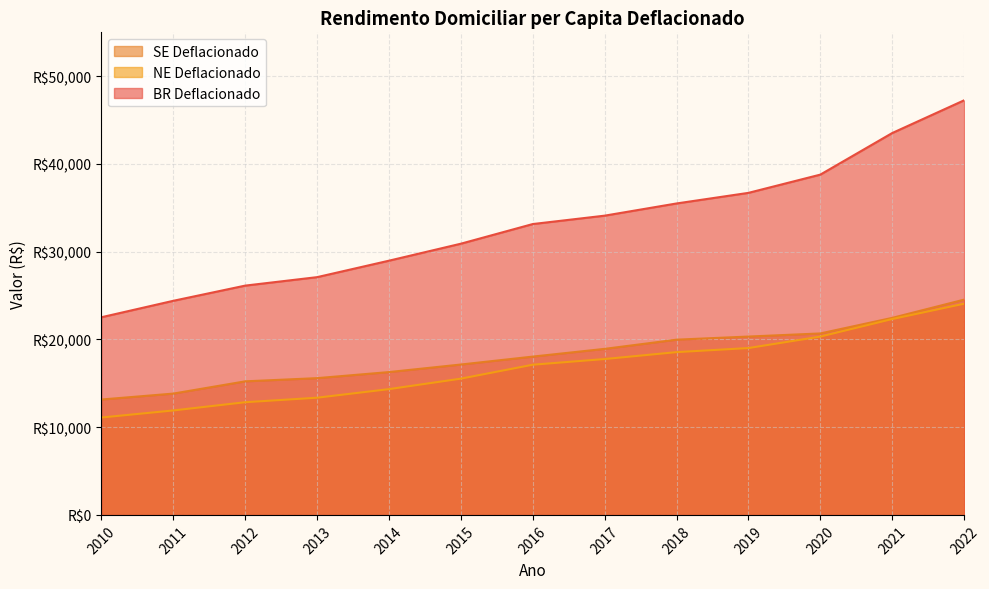

True or false: SE Deflacionado has a value of 20326.4 at 2019.

True